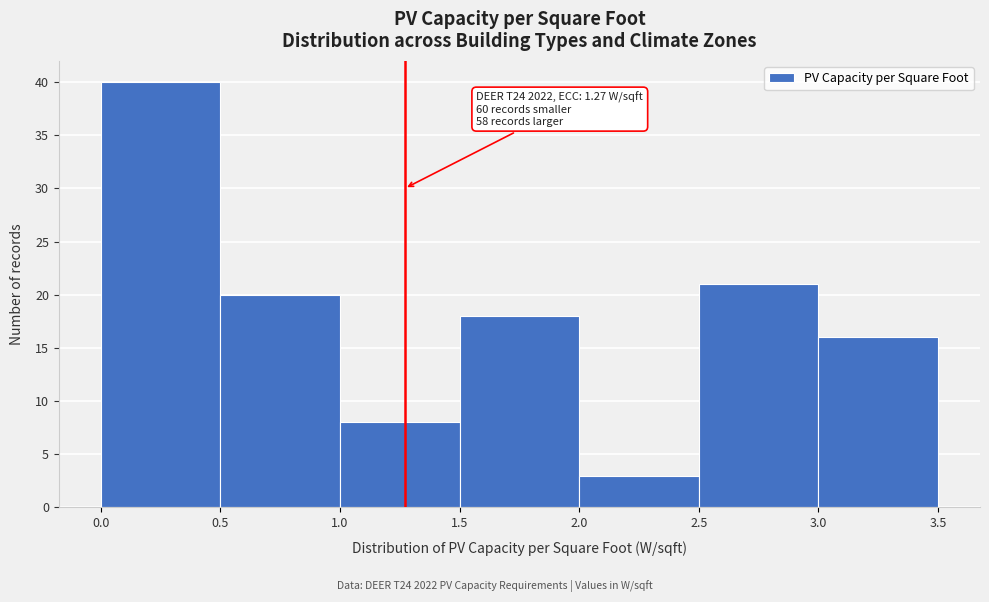

Over which range of the x-axis is the bar tallest?

0.0 to 0.5